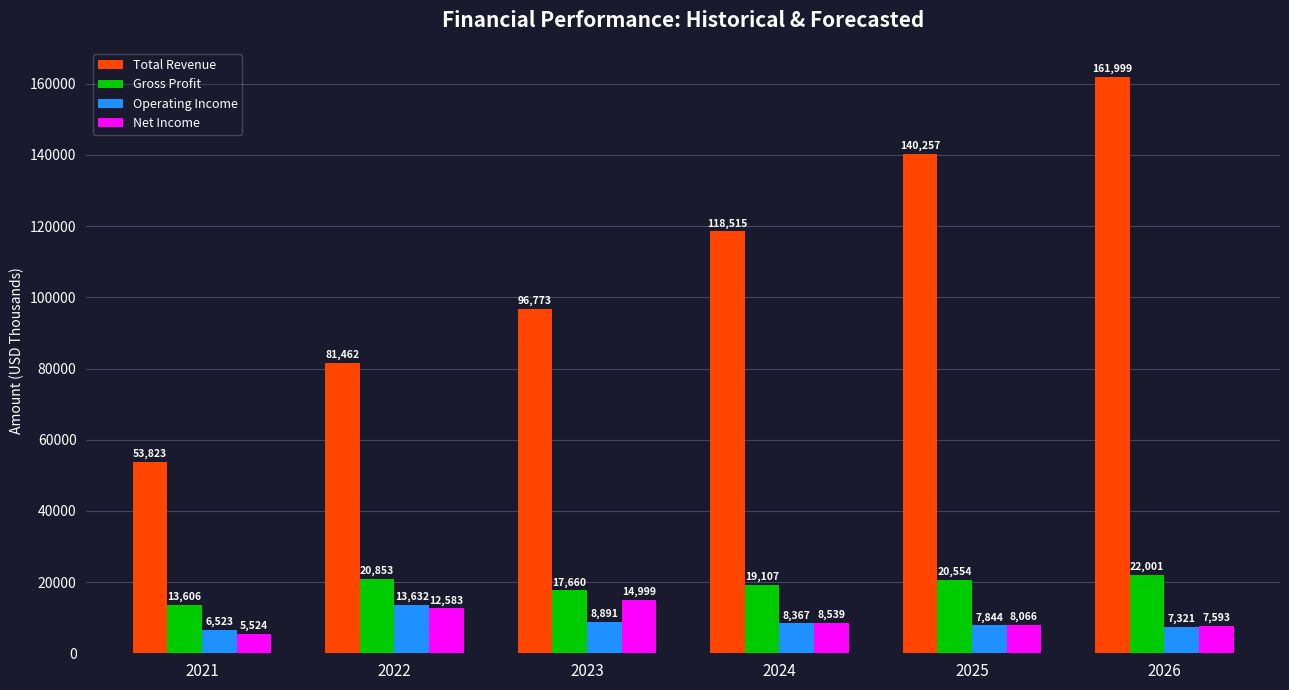

Is it true that Net Income equals 5524.0 at 2021?

True